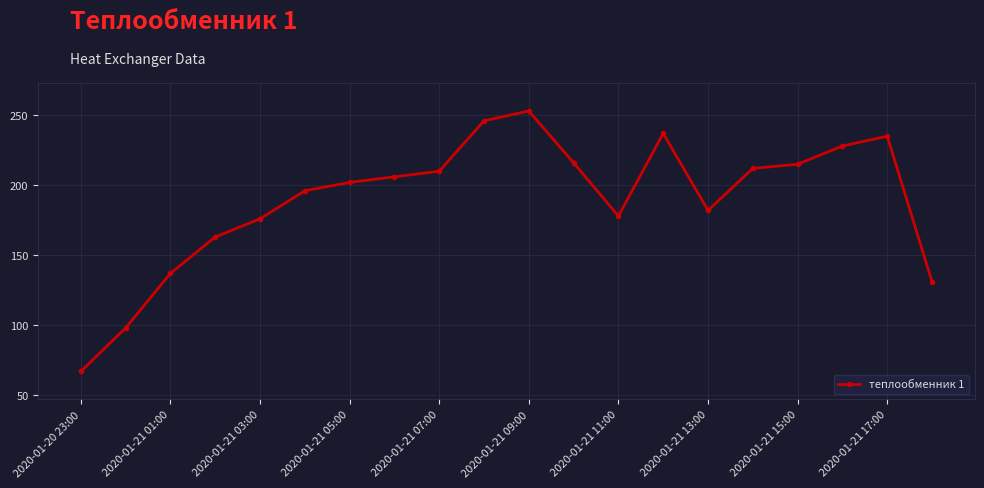

True or false: the data has more than 0 interior local peaks.

True